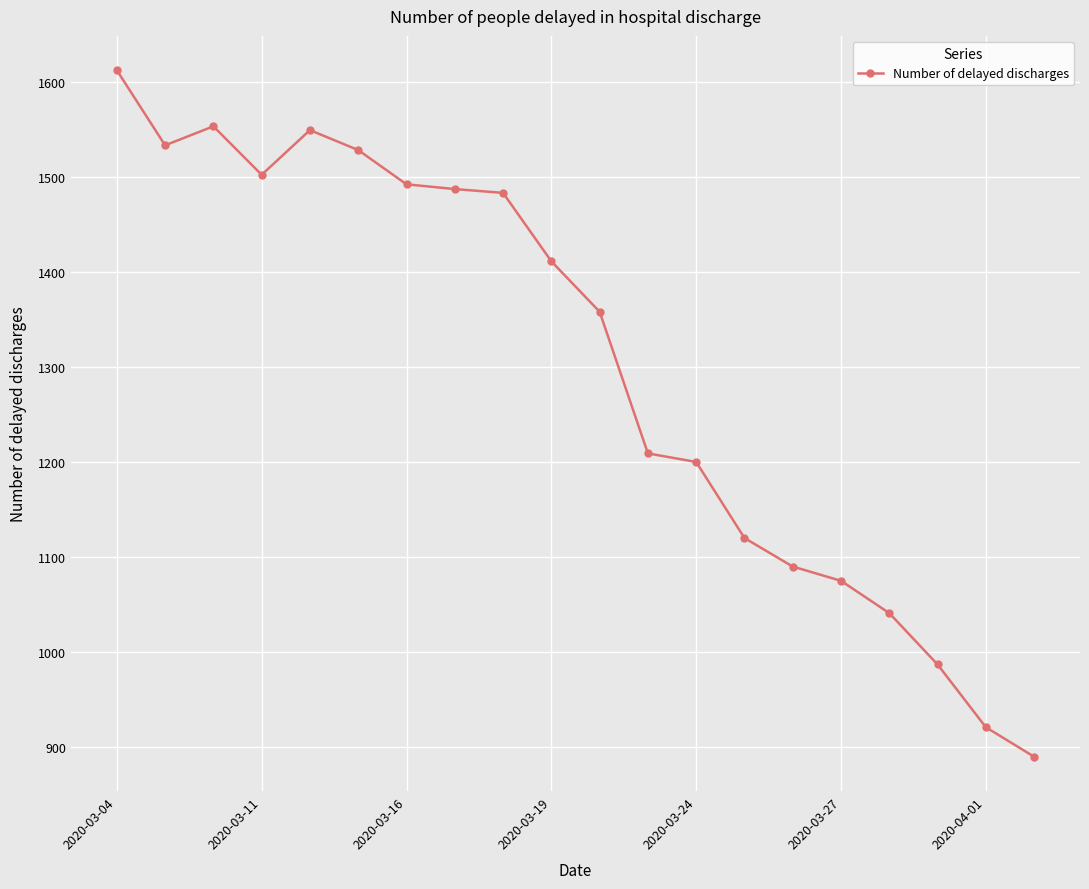

What is the difference between the maximum and minimum values?

722